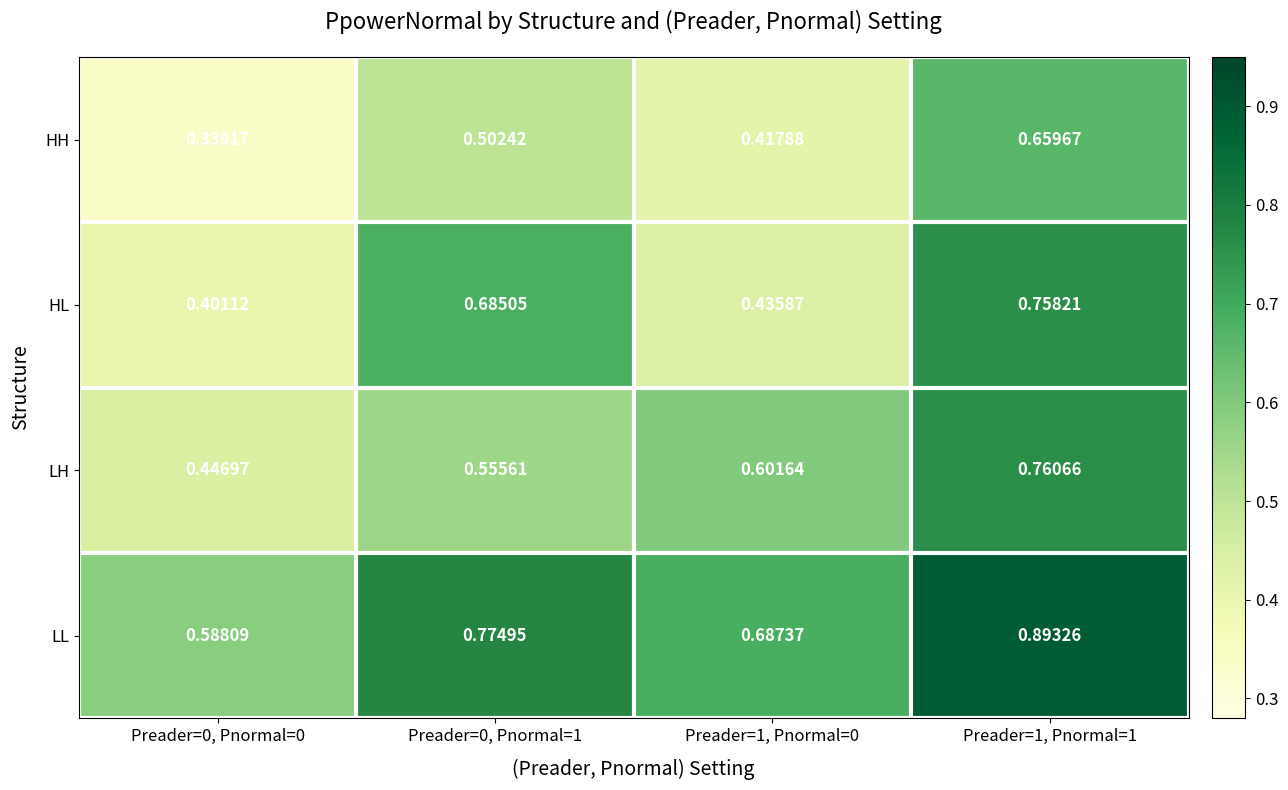

Is the value of HL at Preader=1, Pnormal=0 greater than the value of LH at Preader=1, Pnormal=0?

No